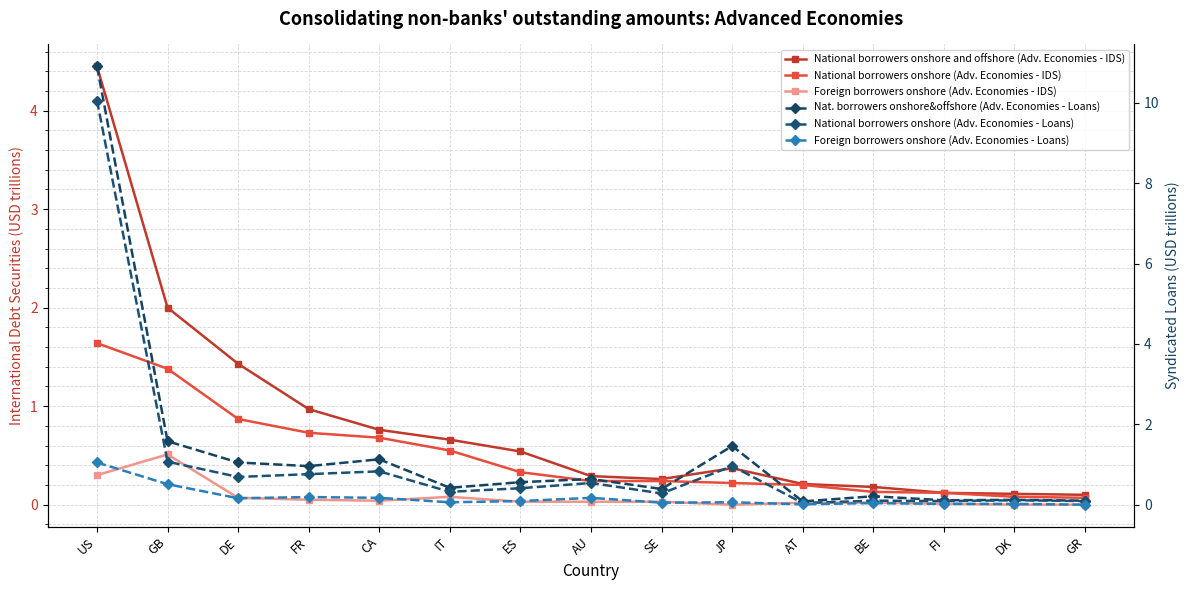

Reading right to left, list all the values displayed in this chart.

National borrowers onshore and offshore (Adv. Economies - IDS): 0.1	0.1	0.1	0.2	0.2	0.4	0.3	0.3	0.5	0.7	0.8	1.0	1.4	2.0	4.4
National borrowers onshore (Adv. Economies - IDS): 0.1	0.1	0.1	0.1	0.2	0.2	0.2	0.2	0.3	0.6	0.7	0.7	0.9	1.4	1.6
Foreign borrowers onshore (Adv. Economies - IDS): 0.0	0.0	0.0	0.0	0.0	0.0	0.0	0.0	0.0	0.1	0.0	0.1	0.1	0.5	0.3
Nat. borrowers onshore&offshore (Adv. Economies - Loans): 0.1	0.1	0.1	0.2	0.1	1.5	0.4	0.6	0.6	0.4	1.1	1.0	1.1	1.6	10.9
National borrowers onshore (Adv. Economies - Loans): 0.1	0.1	0.1	0.1	0.0	1.0	0.3	0.5	0.4	0.3	0.8	0.8	0.7	1.1	10.1
Foreign borrowers onshore (Adv. Economies - Loans): 0.0	0.0	0.0	0.0	0.0	0.1	0.1	0.2	0.1	0.1	0.2	0.2	0.2	0.5	1.0